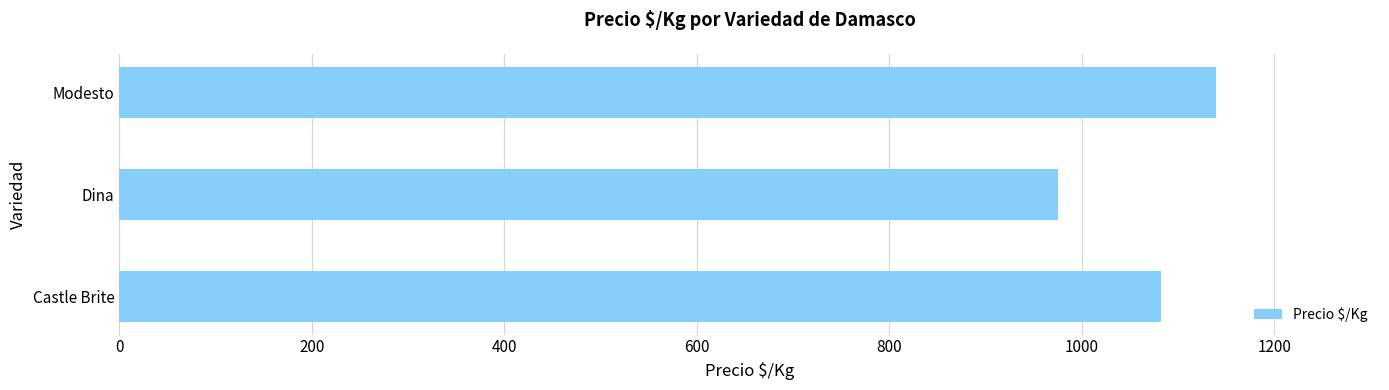

What is the sum of all values?

3196.8